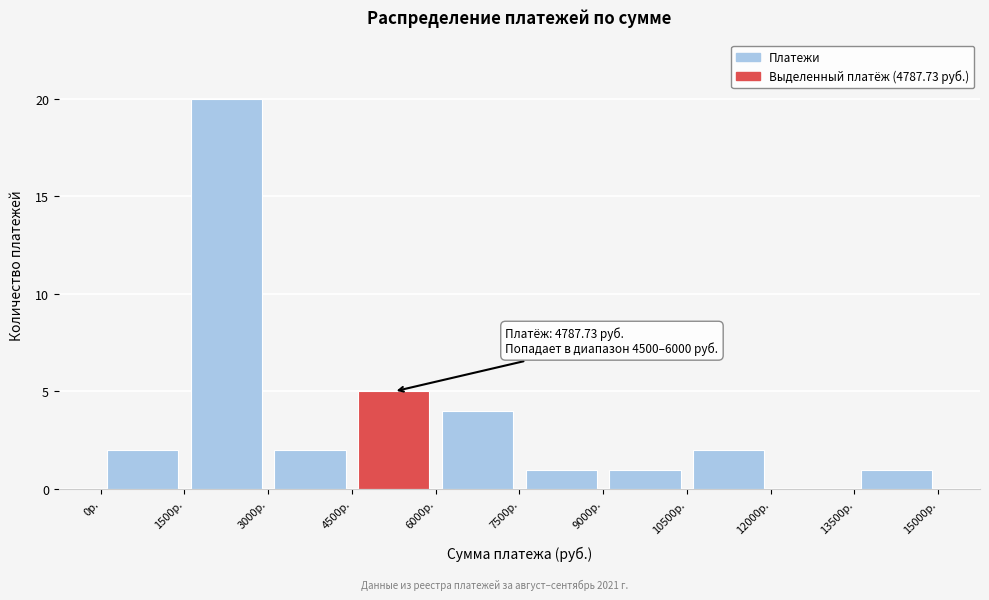

Over which range of the x-axis is the bar tallest?

1500 to 3000